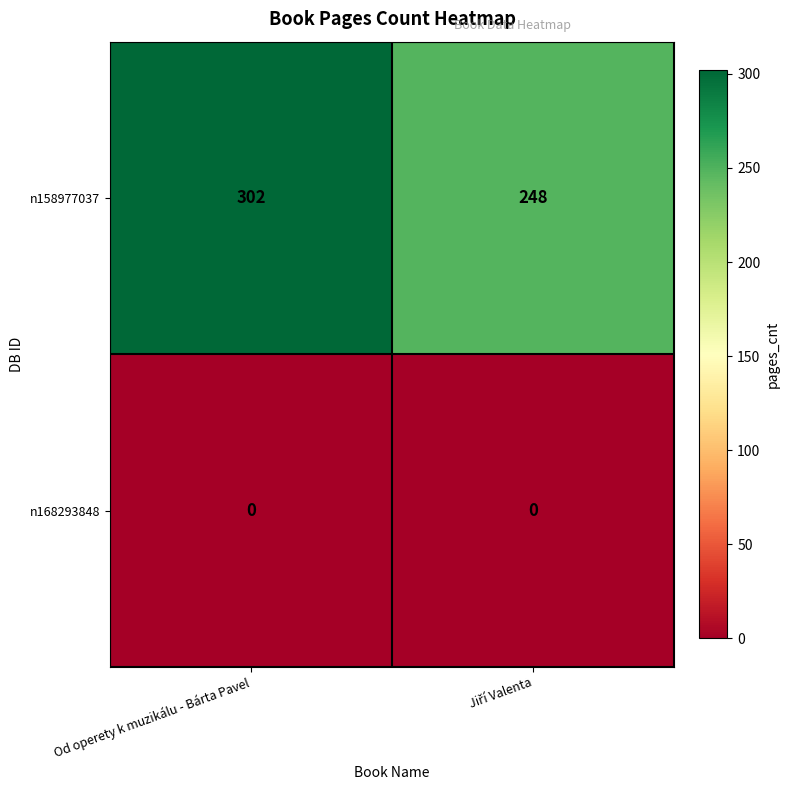

What is the difference between the highest and lowest values at Od operety k muzikálu - Bárta Pavel?

302